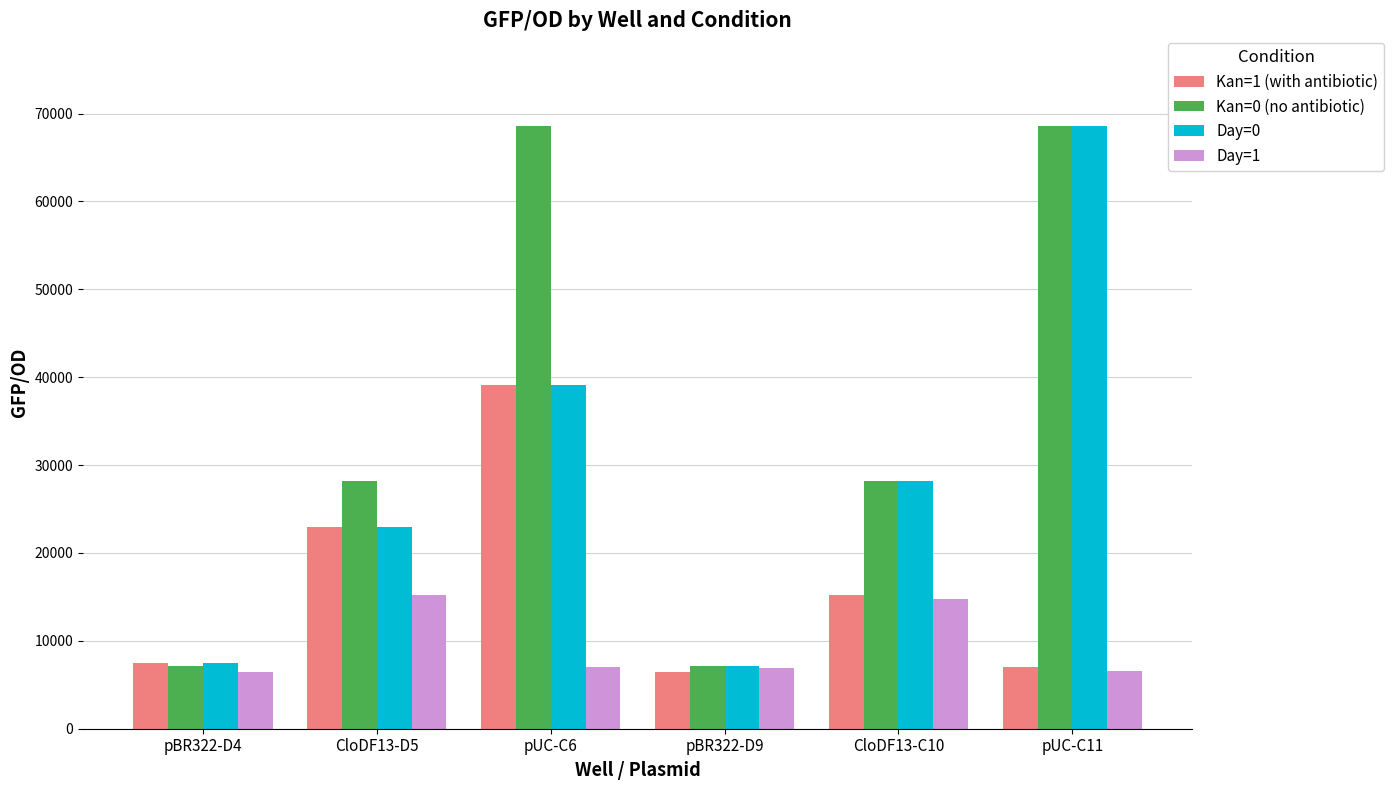

How many categories are shown in the chart?

6